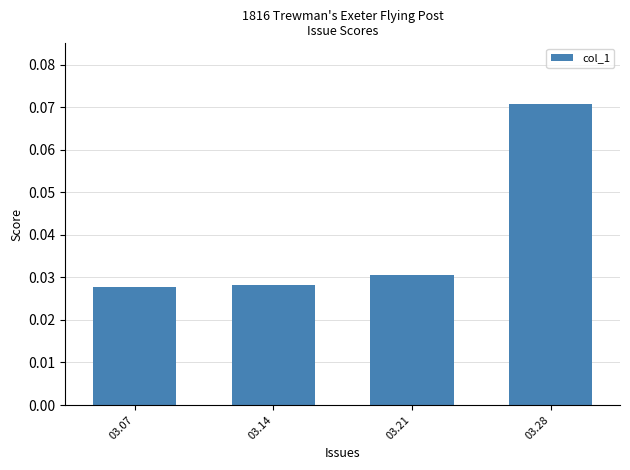

Which has a higher value, 03.28 or 03.07?

03.28